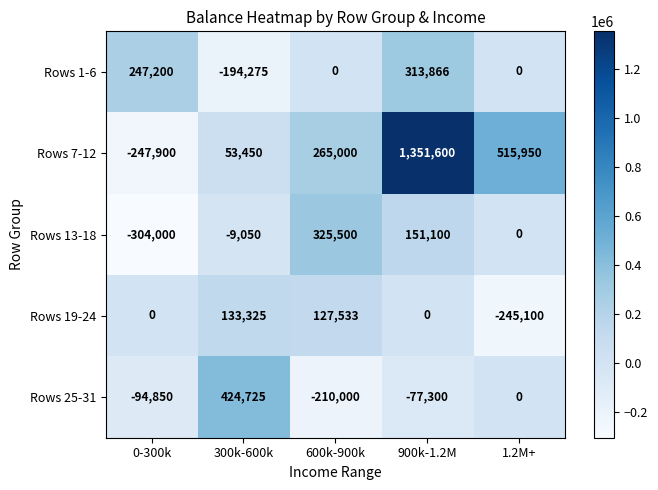

Count the Rows 7-12 values in the range 53450 to 515950.

3